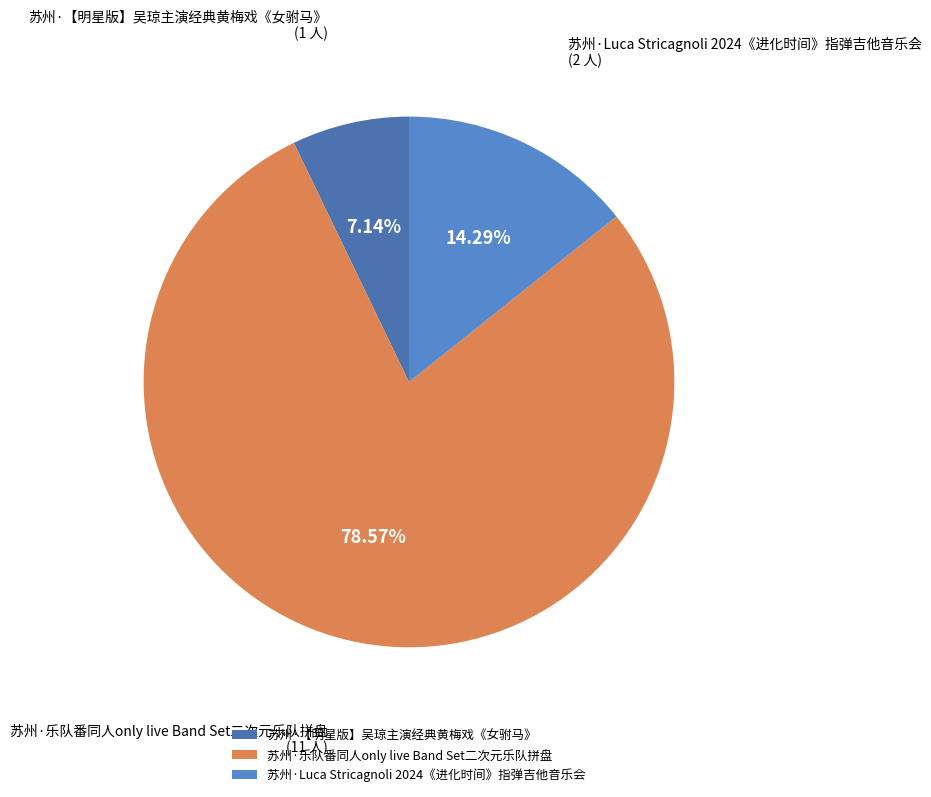

Between 苏州·乐队番同人only live Band Set二次元乐队拼盘 and 苏州·【明星版】吴琼主演经典黄梅戏《女驸马》, which is larger?

苏州·乐队番同人only live Band Set二次元乐队拼盘